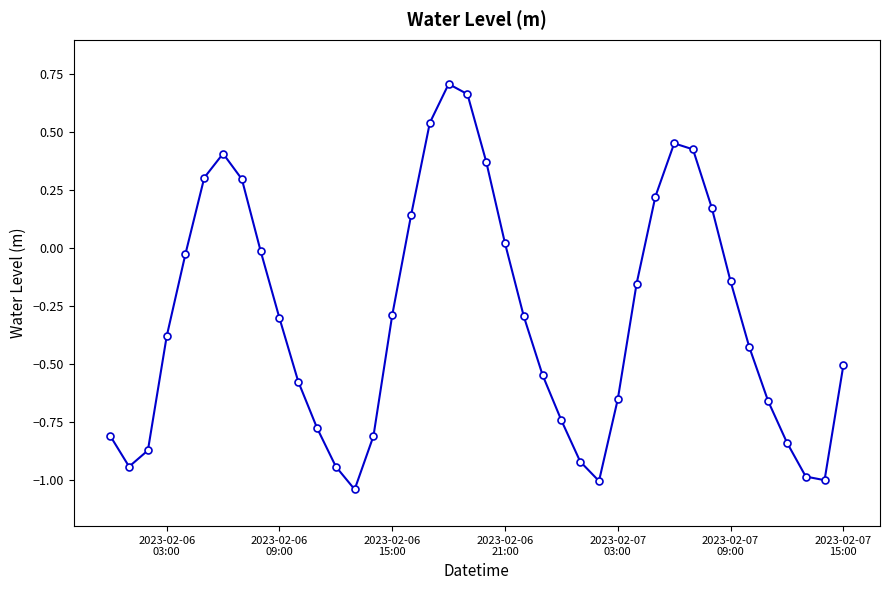

What is the difference between the maximum and second lowest values?

1.7